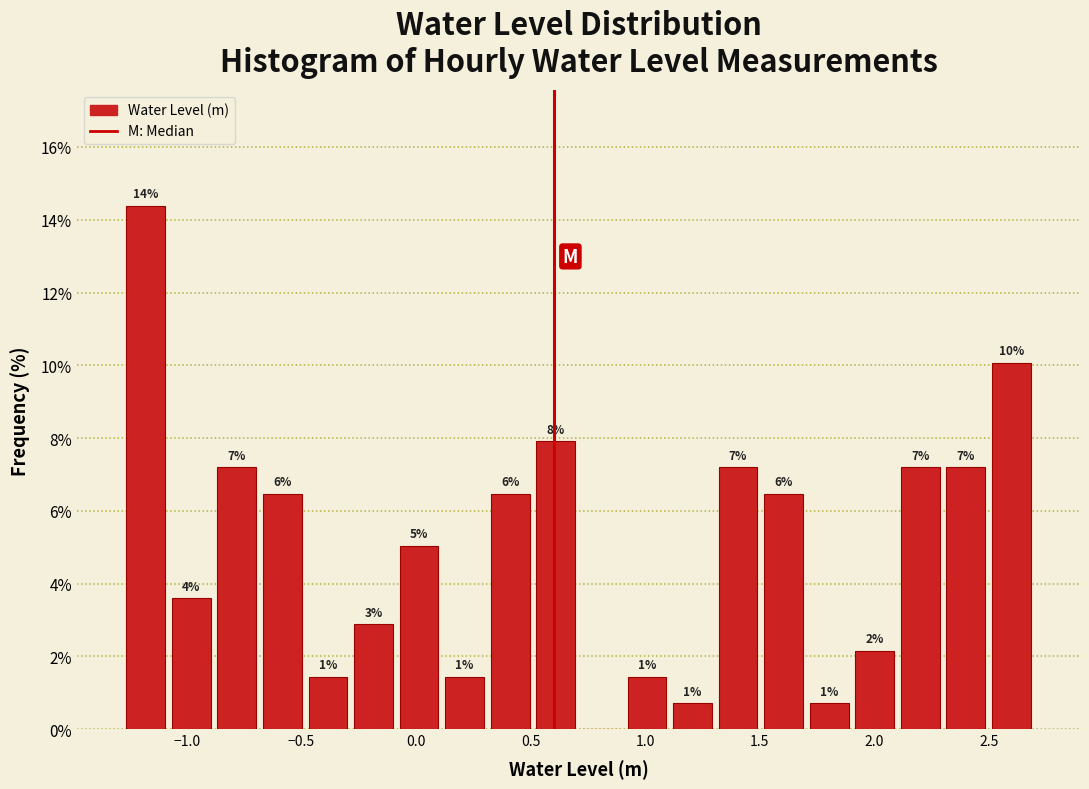

Read against the x-axis, roughly where is the centre of the tallest bar?

-1.20